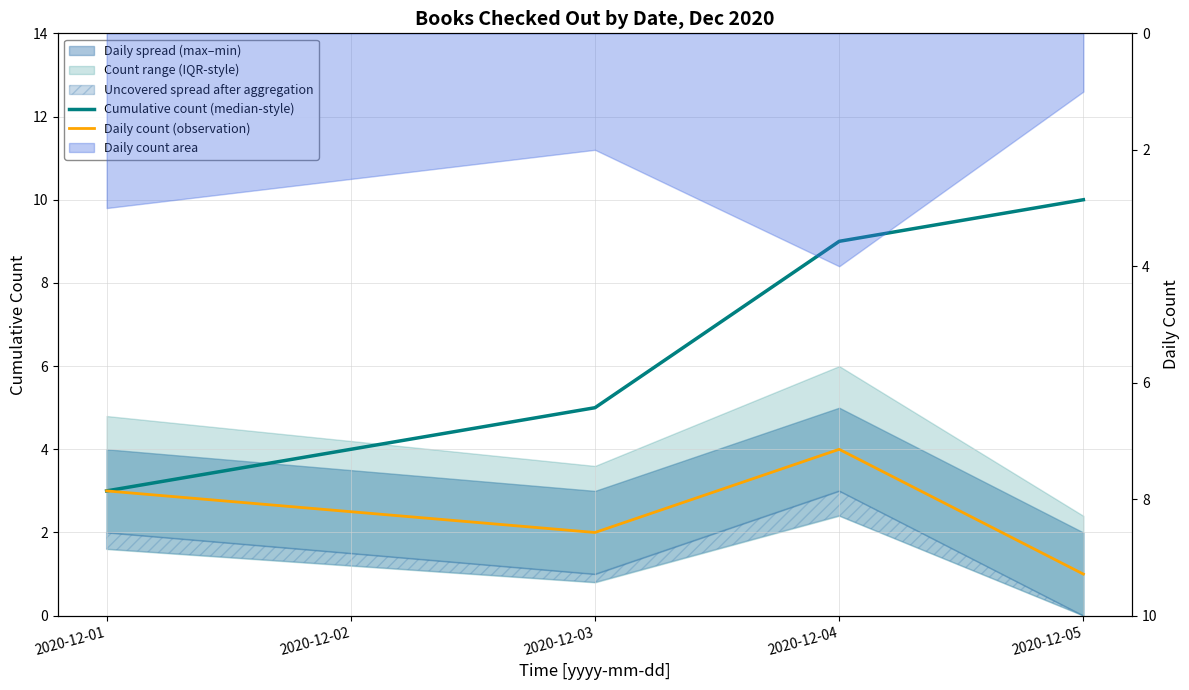

What is the total value across all series at 2020-12-03?

13